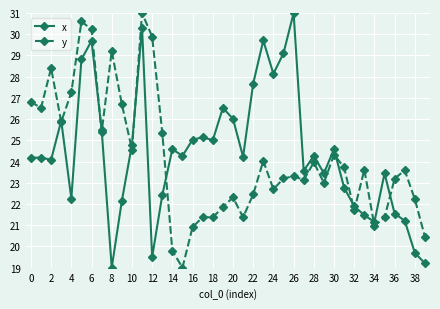

In y, how many points are lower than both neighbors (excluding endpoints)?

12